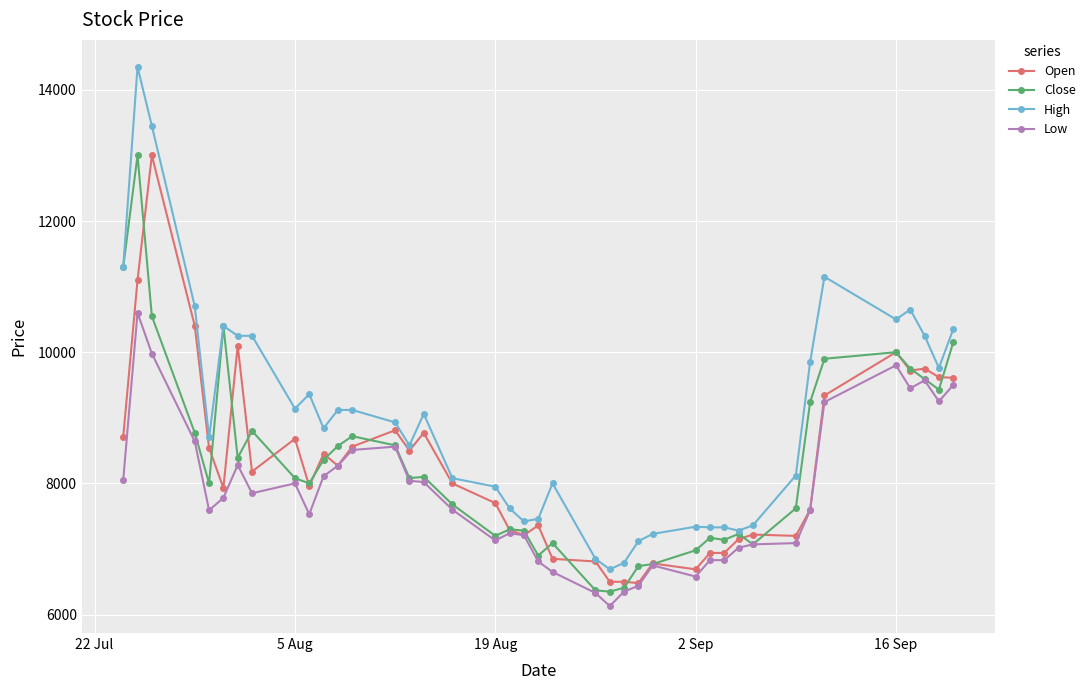

What is the difference between the second highest and minimum values in the Low series?

3850